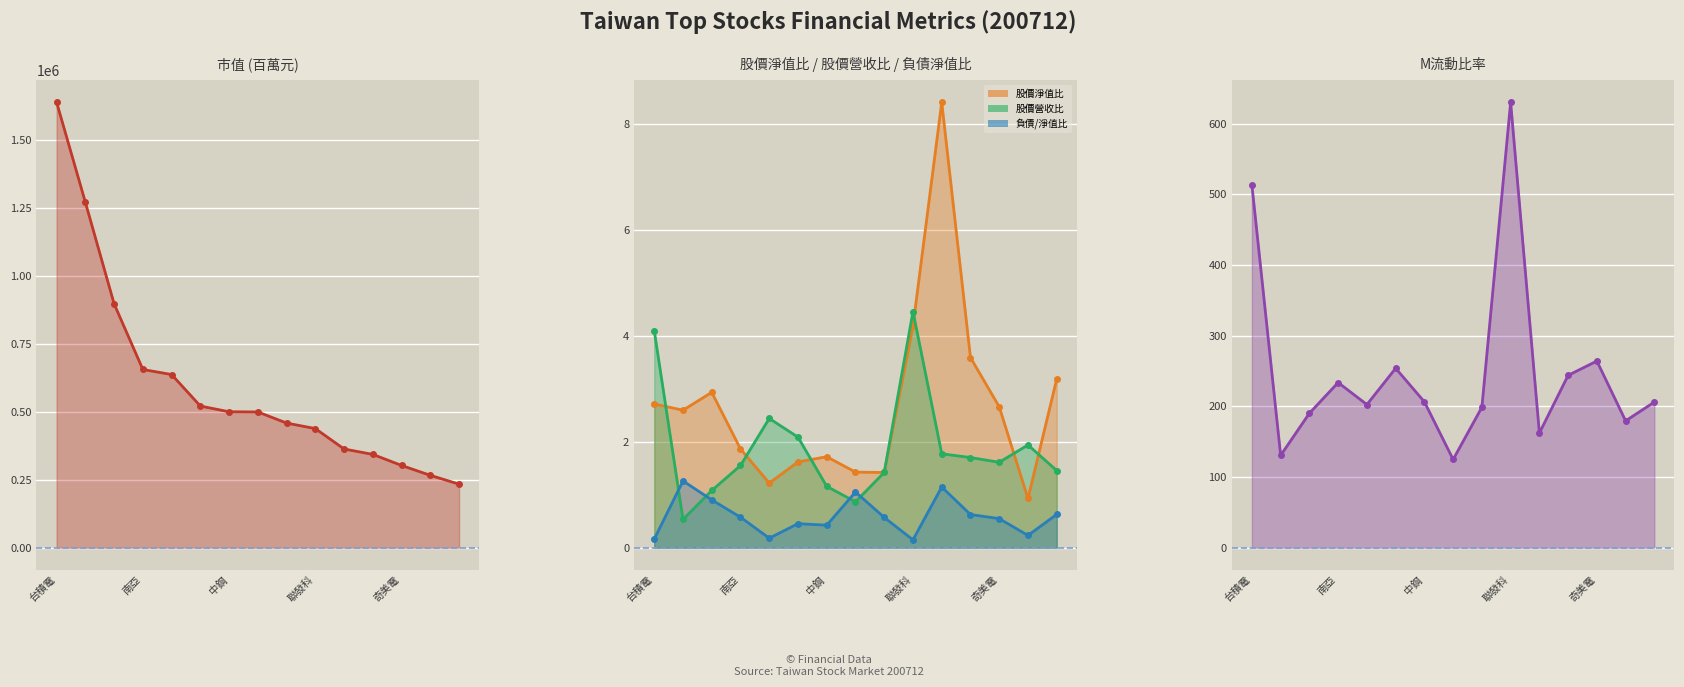

Reading right to left, what are all the values shown in this chart?

股價淨值比_line: 3.2	0.9	2.7	3.6	8.4	4.2	1.4	1.4	1.7	1.6	1.2	1.9	2.9	2.6	2.7
股價營收比_line: 1.5	1.9	1.6	1.7	1.8	4.5	1.4	0.9	1.2	2.1	2.4	1.6	1.1	0.5	4.1
負債/淨值比_line: 0.6	0.2	0.5	0.6	1.1	0.1	0.6	1.1	0.4	0.5	0.2	0.6	0.9	1.3	0.2